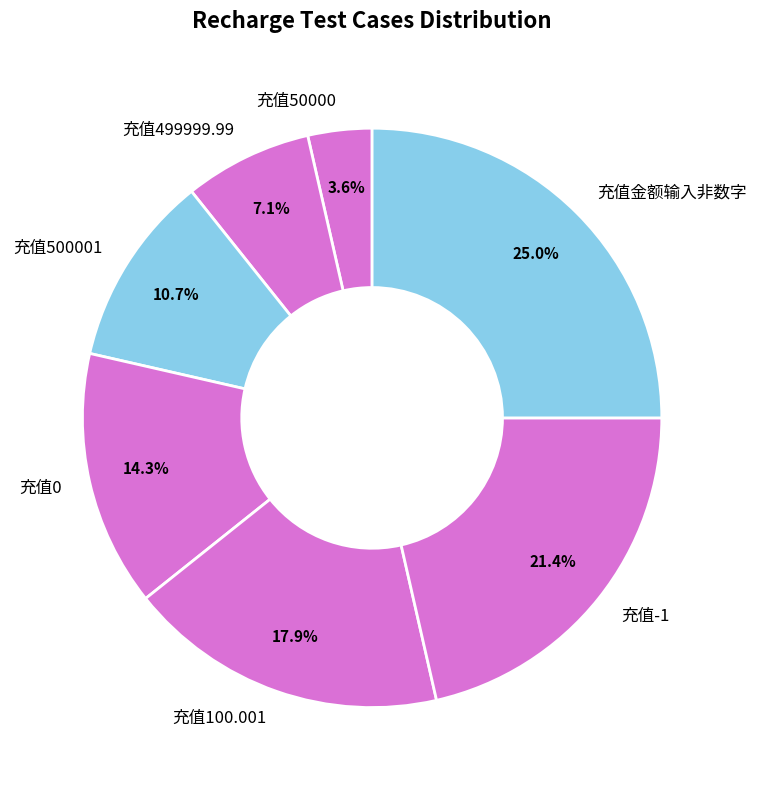

Rank the categories by value from highest to lowest.

充值金额输入非数字, 充值-1, 充值100.001, 充值0, 充值500001, 充值499999.99, 充值50000